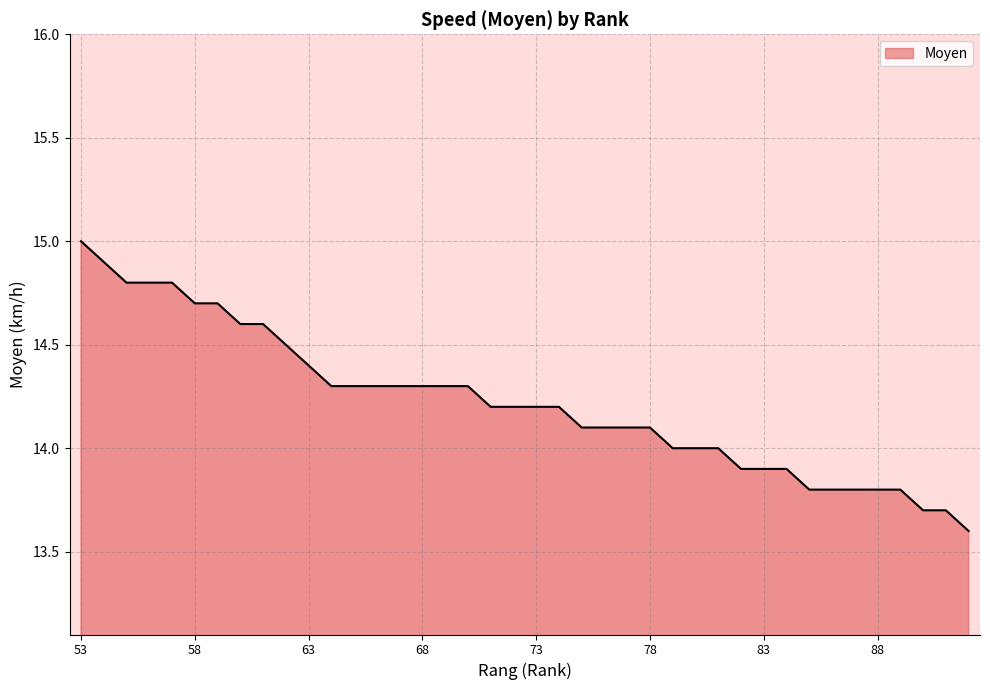

What is the difference between the maximum and minimum values?

1.4